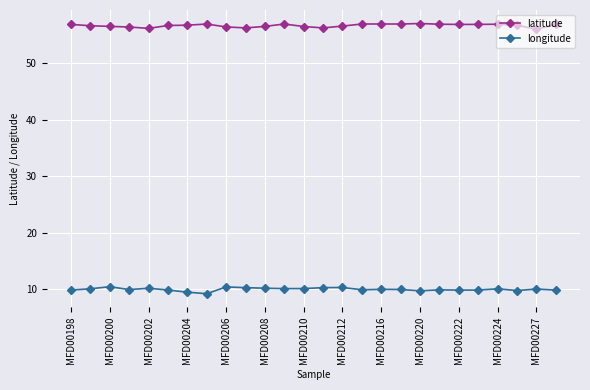

What is the smallest value displayed?

9.2